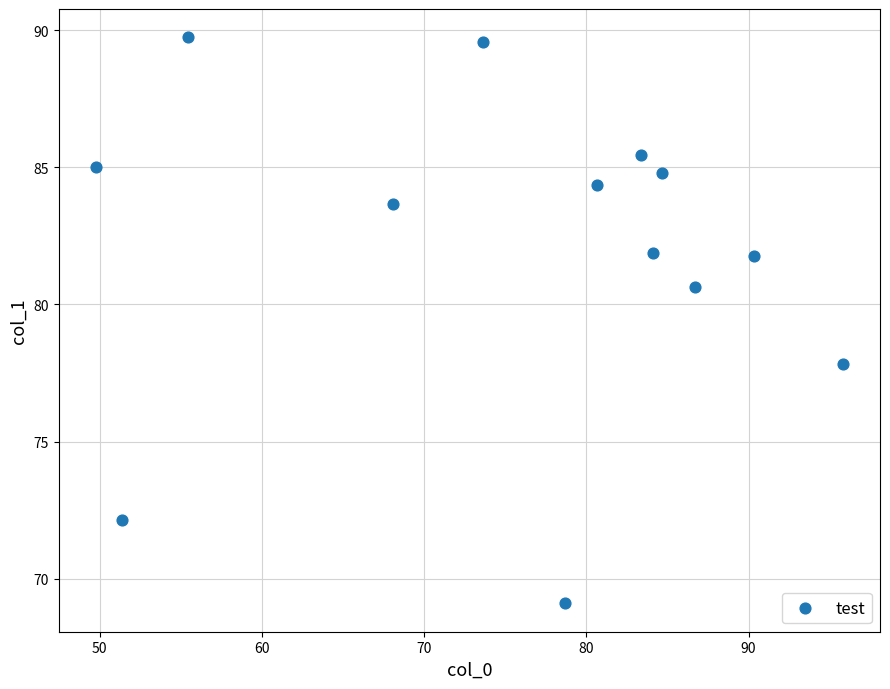

What Y value in the scatter plot is closest to 79?

77.8